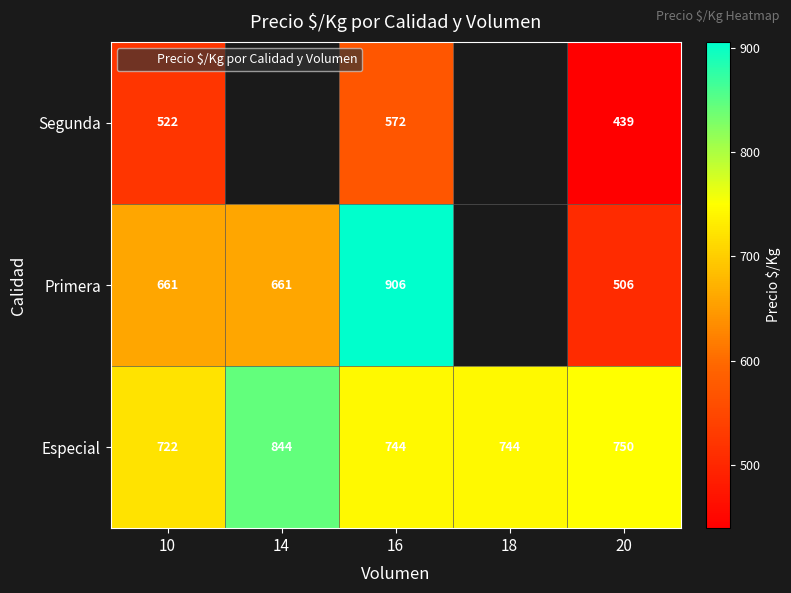

What is the greatest value displayed?

906